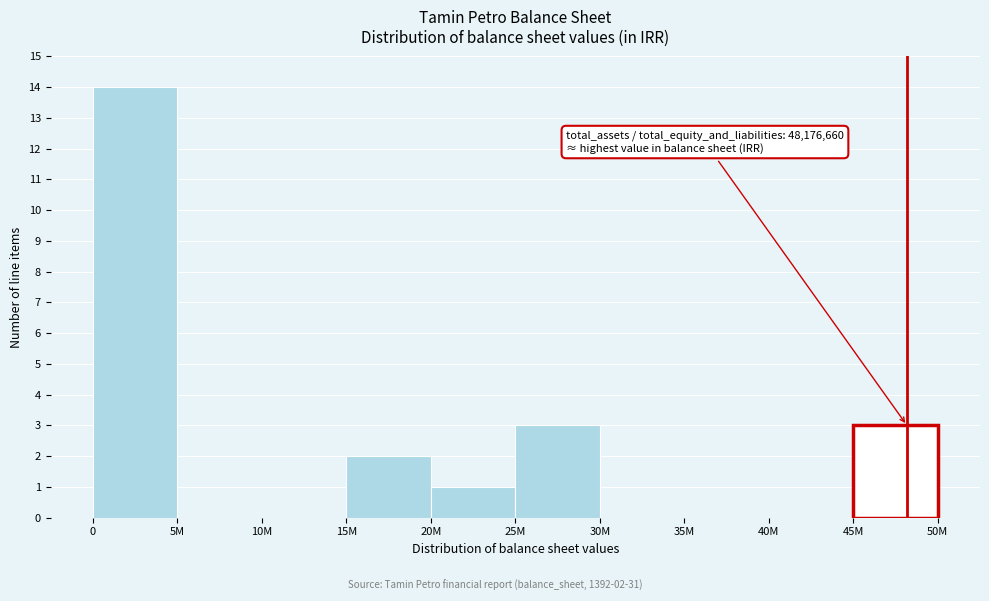

Reading left to right, transcribe all the data shown in this chart.

0=14	5M=0	10M=0	15M=2	20M=1	25M=3	30M=0	35M=0	40M=0	45M=3